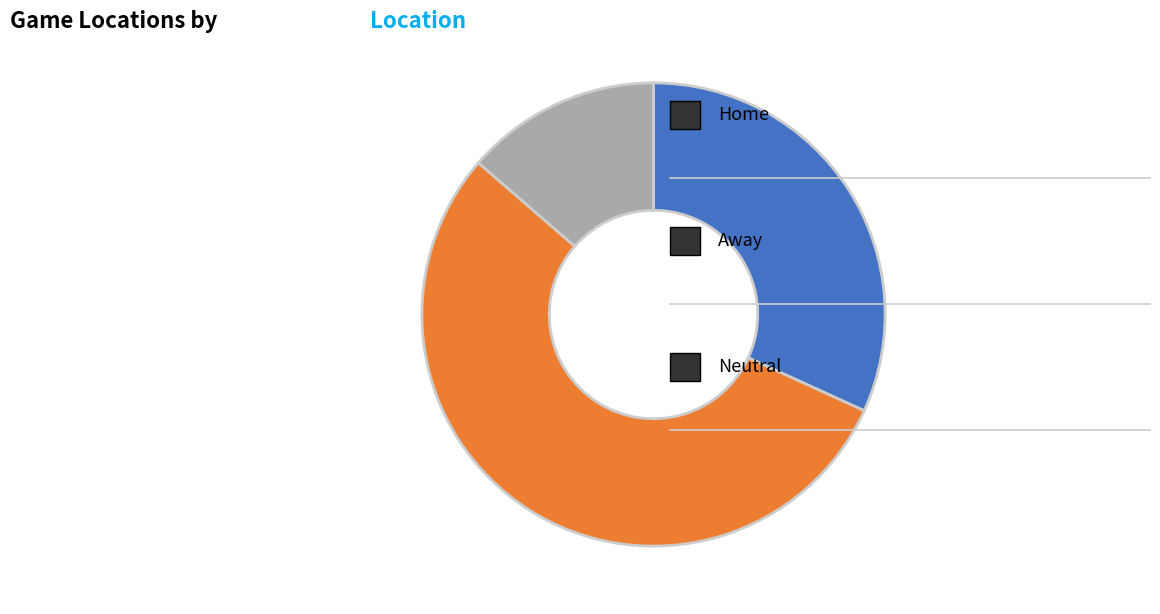

Does any single category account for the majority?

Yes